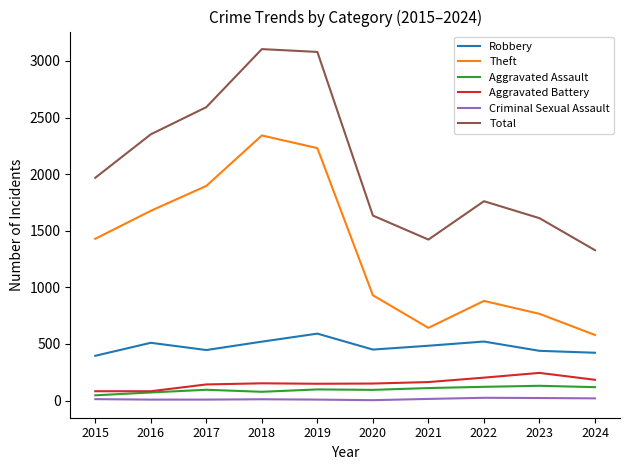

Does the chart display data point markers on the line(s)?

No